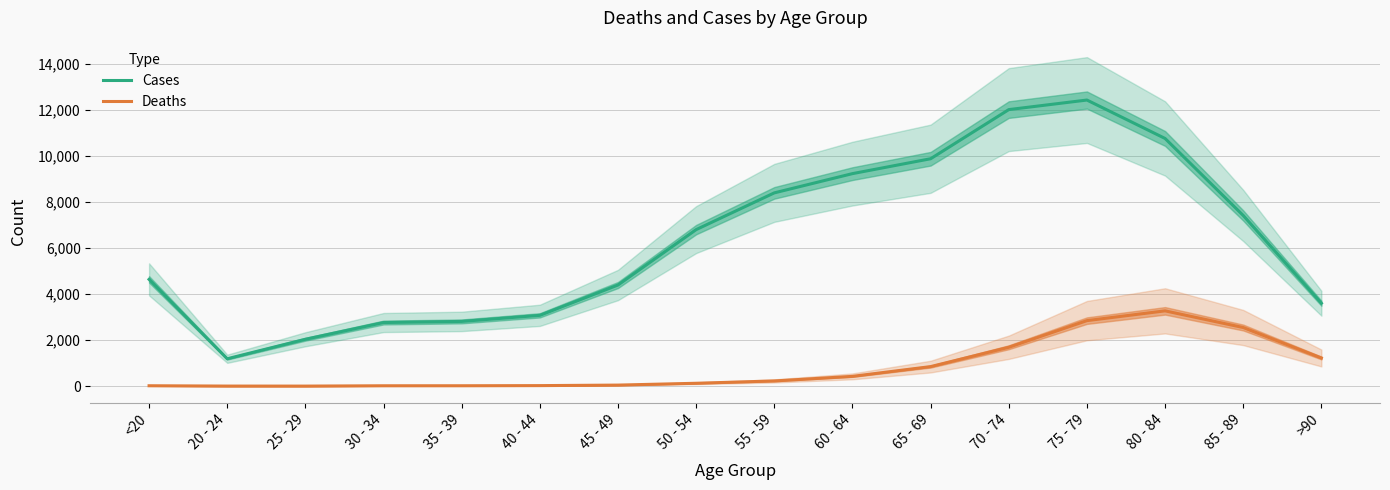

True or false: Cases and Deaths intersect in this chart.

False